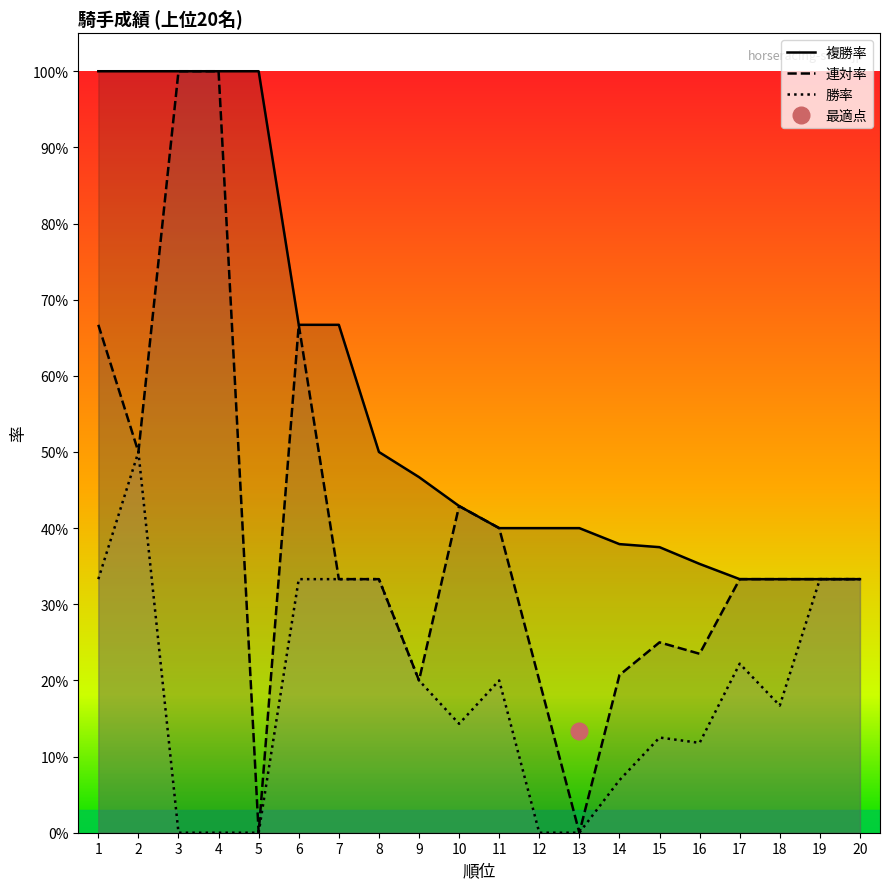

Which category has the highest value across all series?

1